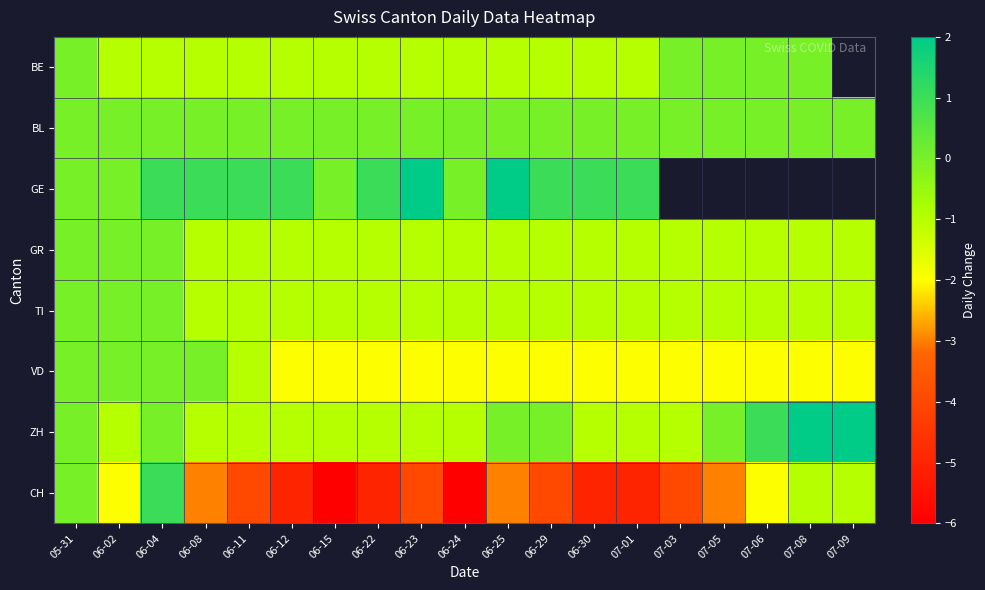

What is the highest value of the GE series?

2.0